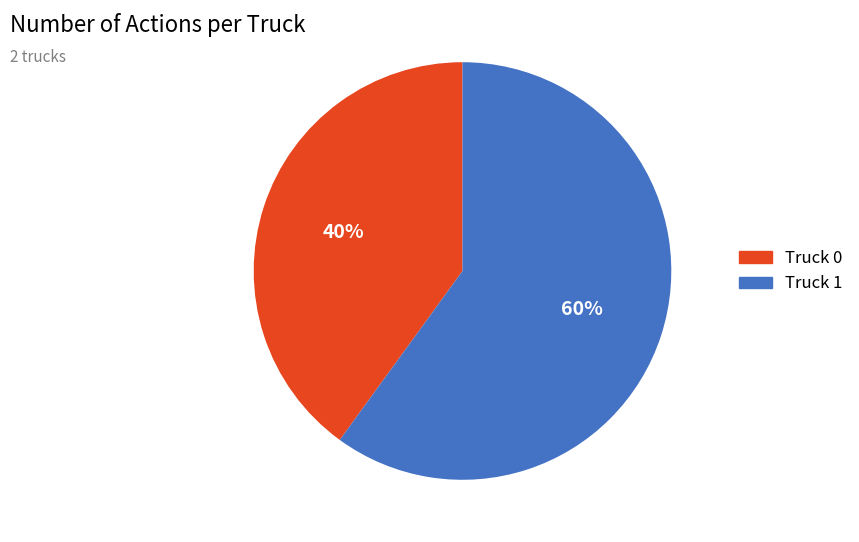

Which slice represents more than half of the pie?

Truck 1